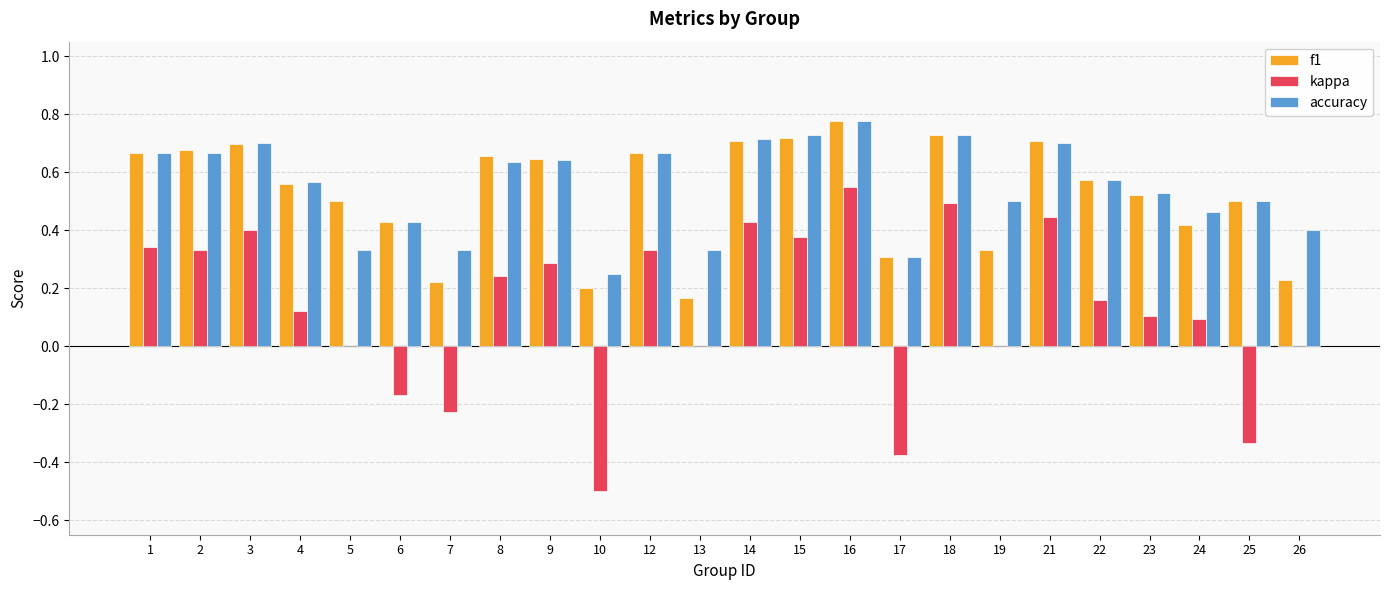

At which category is the sum across all series the highest?

16